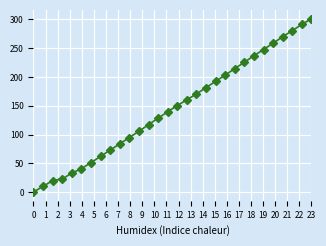

What is the difference between the second highest and minimum values?

291.3